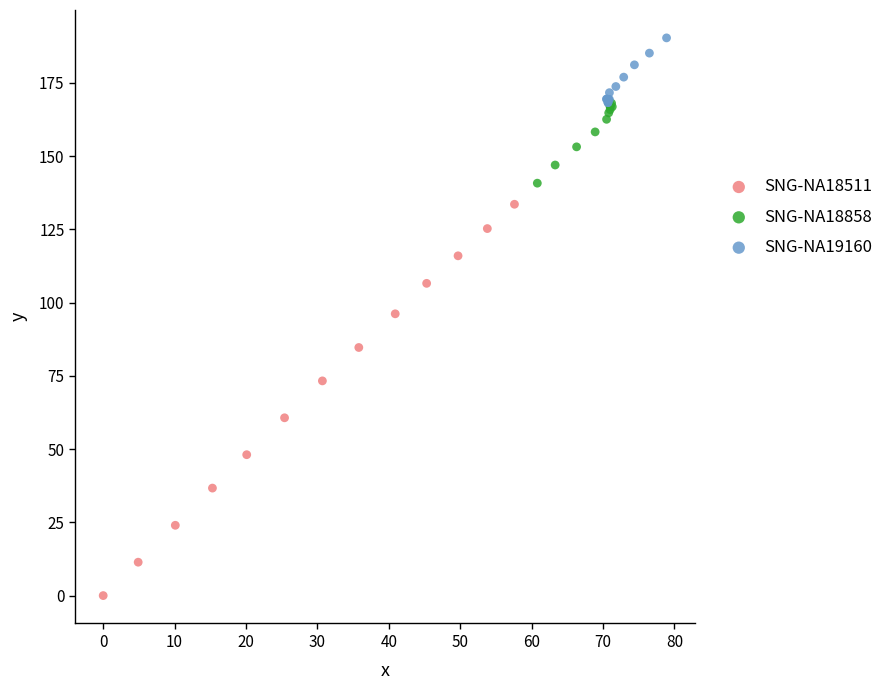

Which series contains the lowest Y value?

SNG-NA18511